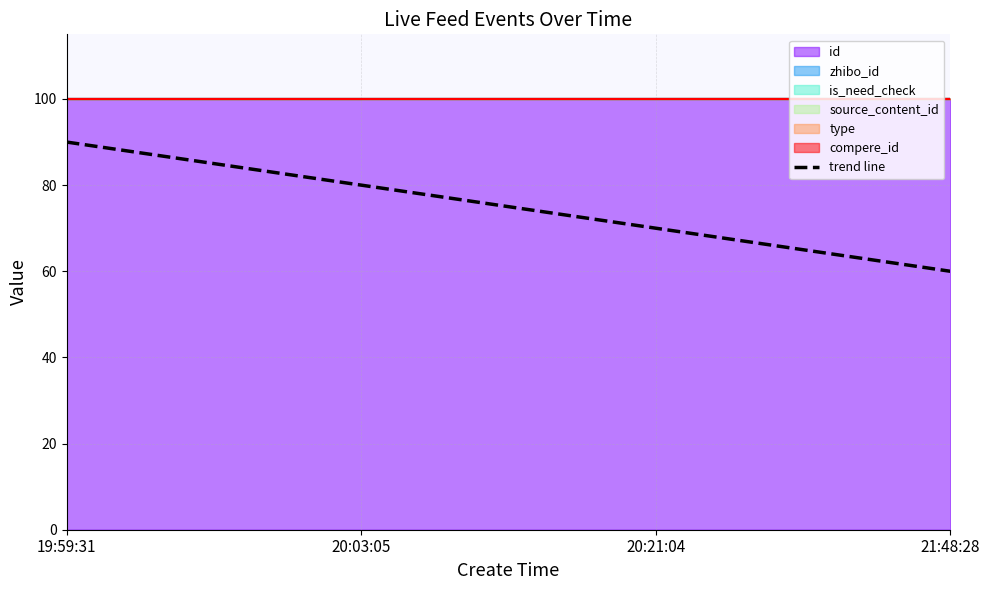

Which category has the highest value across all series?

19:59:31